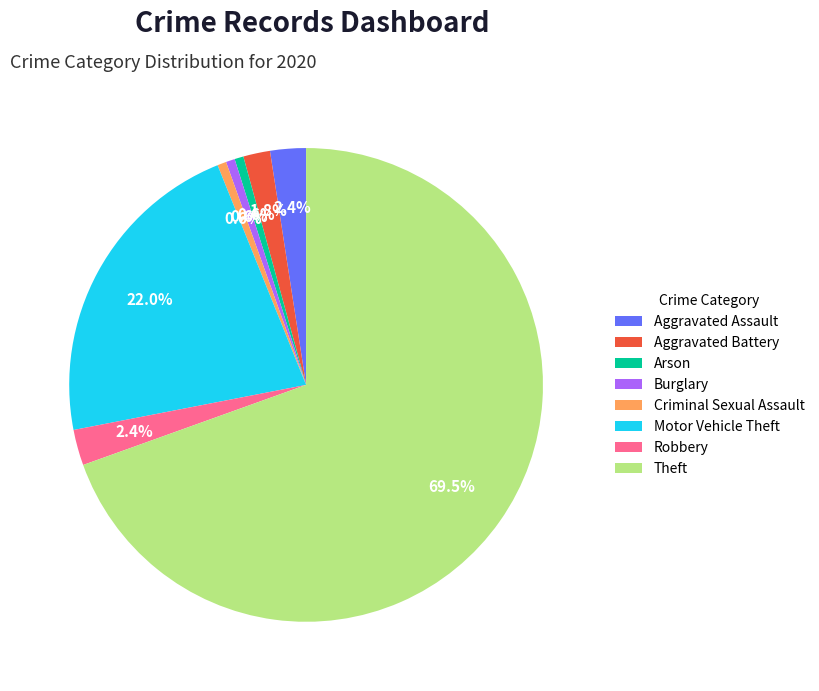

Combined, do Aggravated Battery and Criminal Sexual Assault account for over 50%?

No